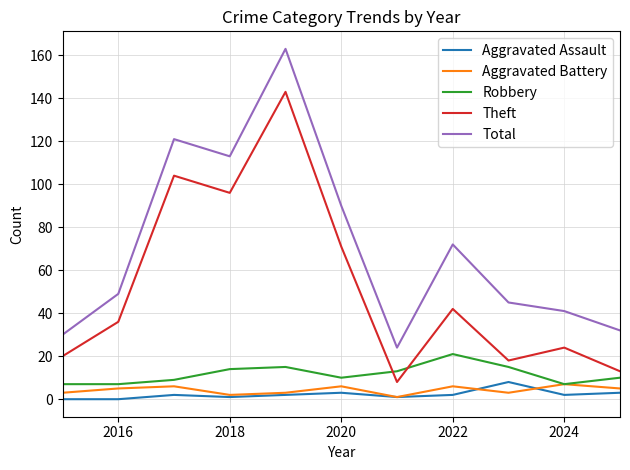

What are all the series names shown in the legend?

Aggravated Assault, Aggravated Battery, Robbery, Theft, Total